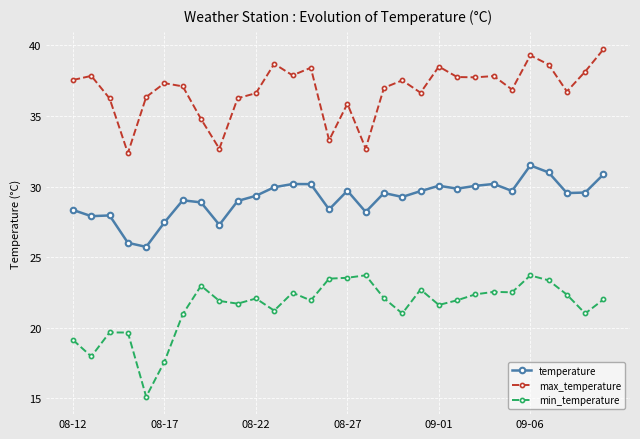

True or false: max_temperature has more than 1 interior local peaks.

True